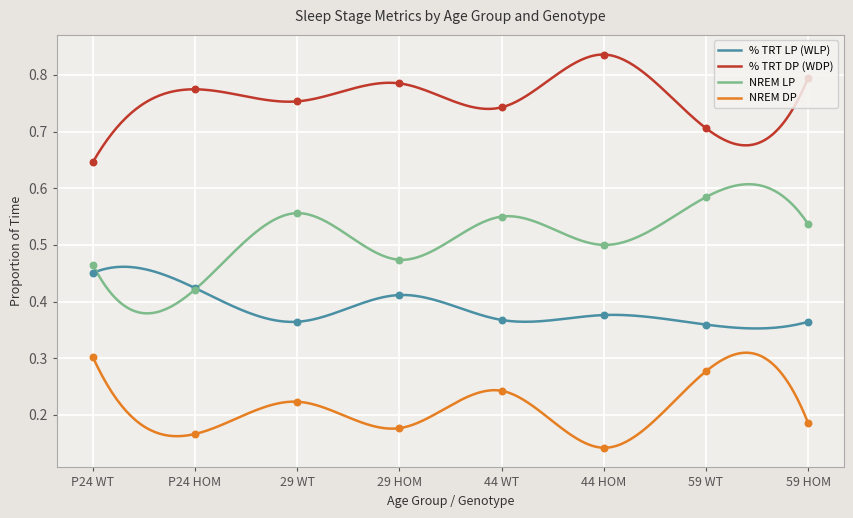

At which category is the sum across all series the highest?

59 WT